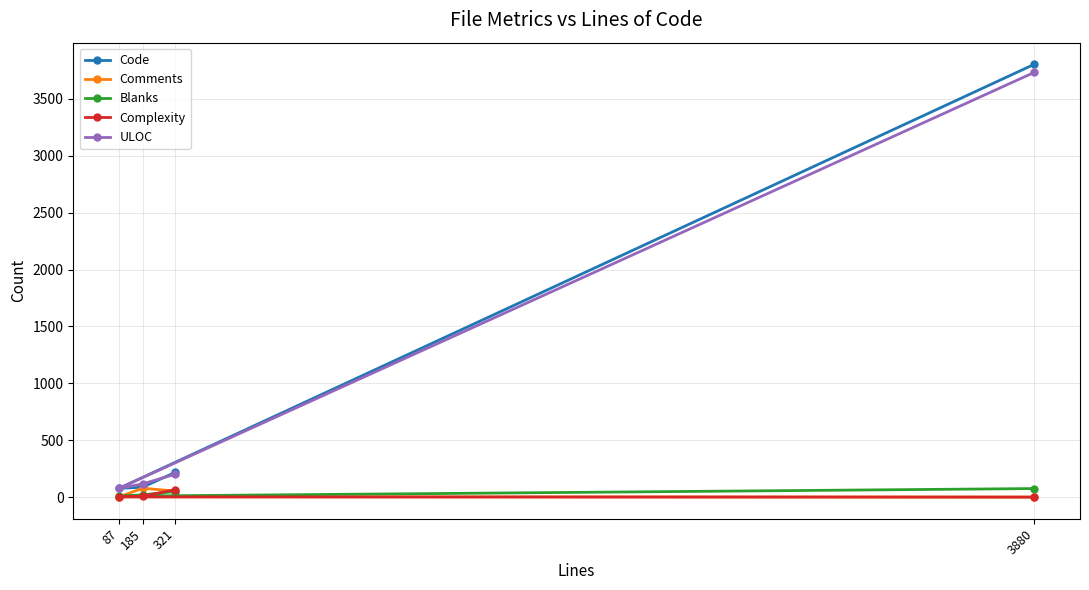

List the labels in order of Blanks value, smallest first.

87, 185, 321, 3880